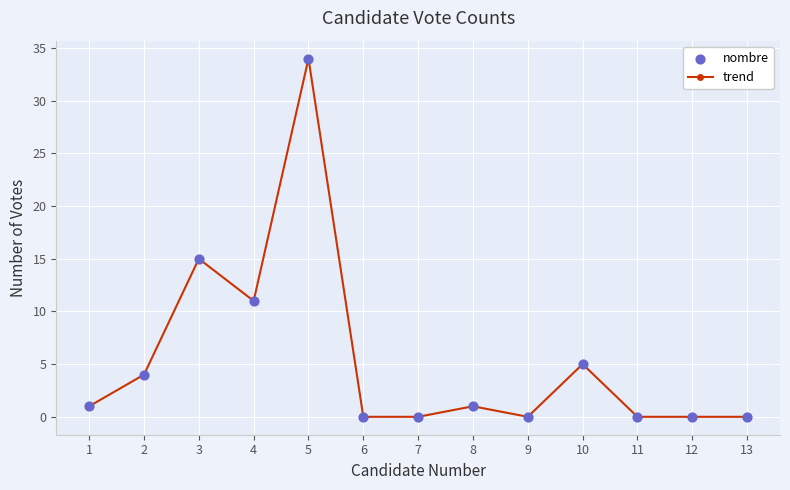

What is the difference between the maximum and minimum values?

34